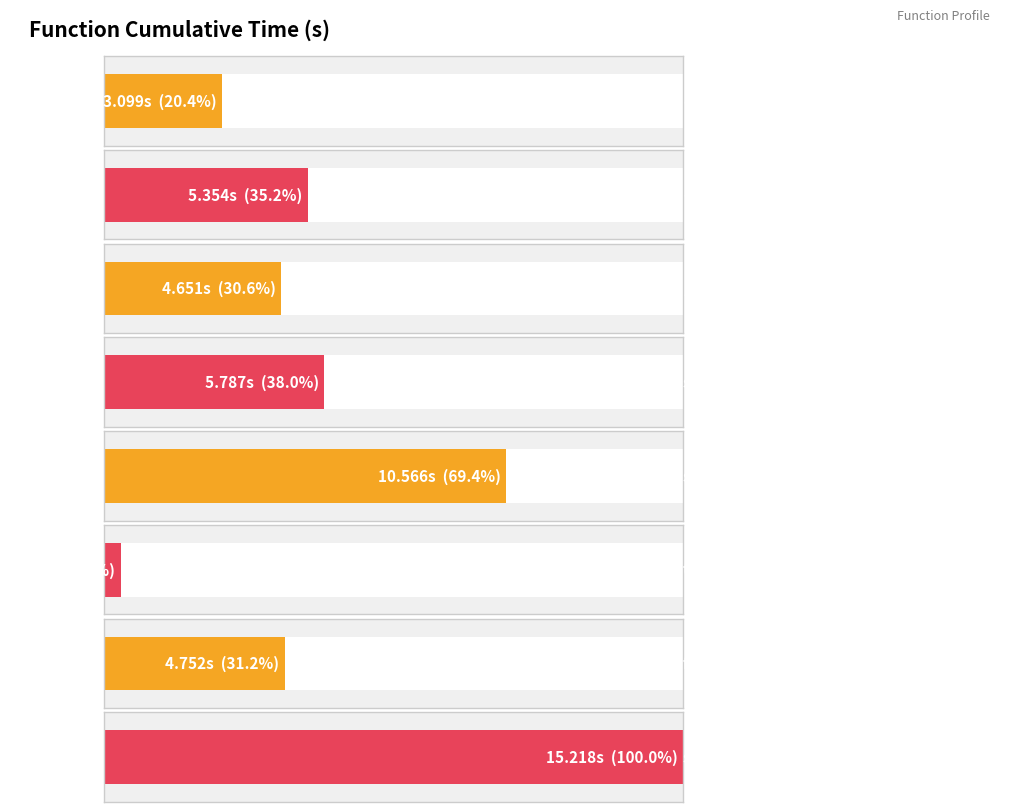

What is the minimum value shown in the chart?

0.4